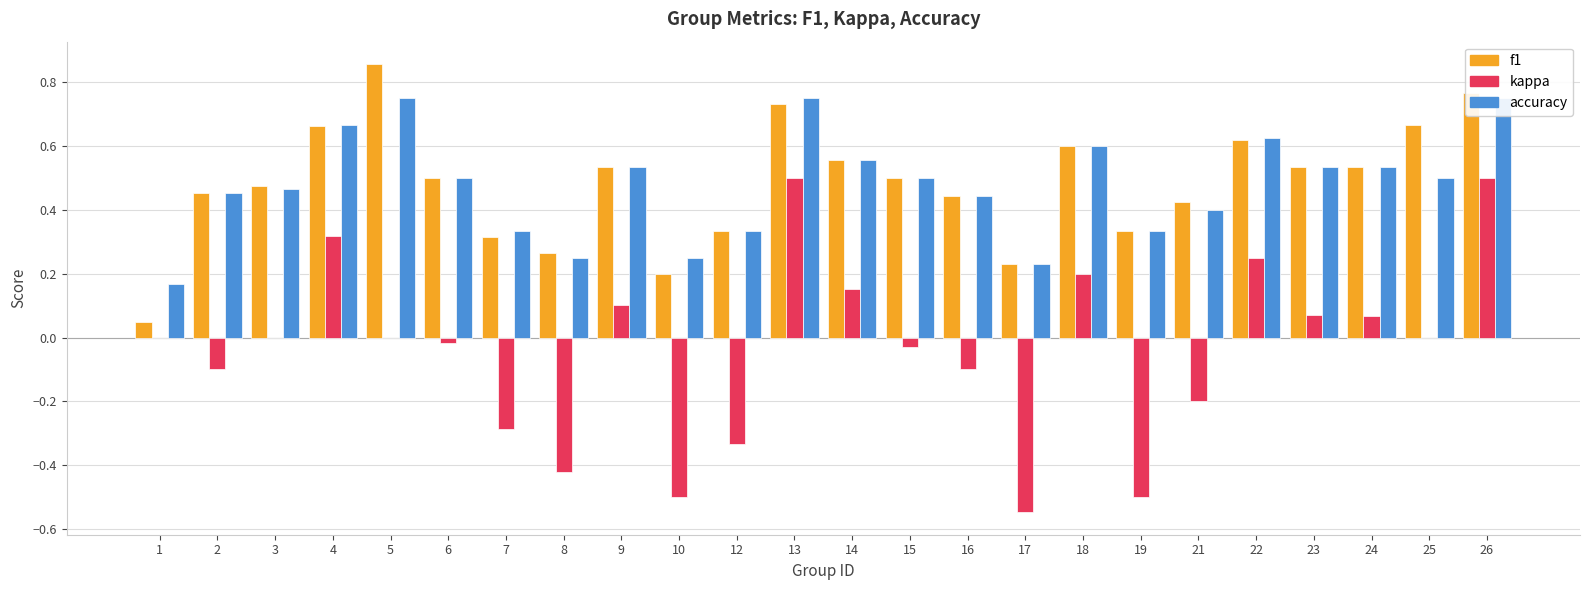

At which label does accuracy reach its minimum?

1